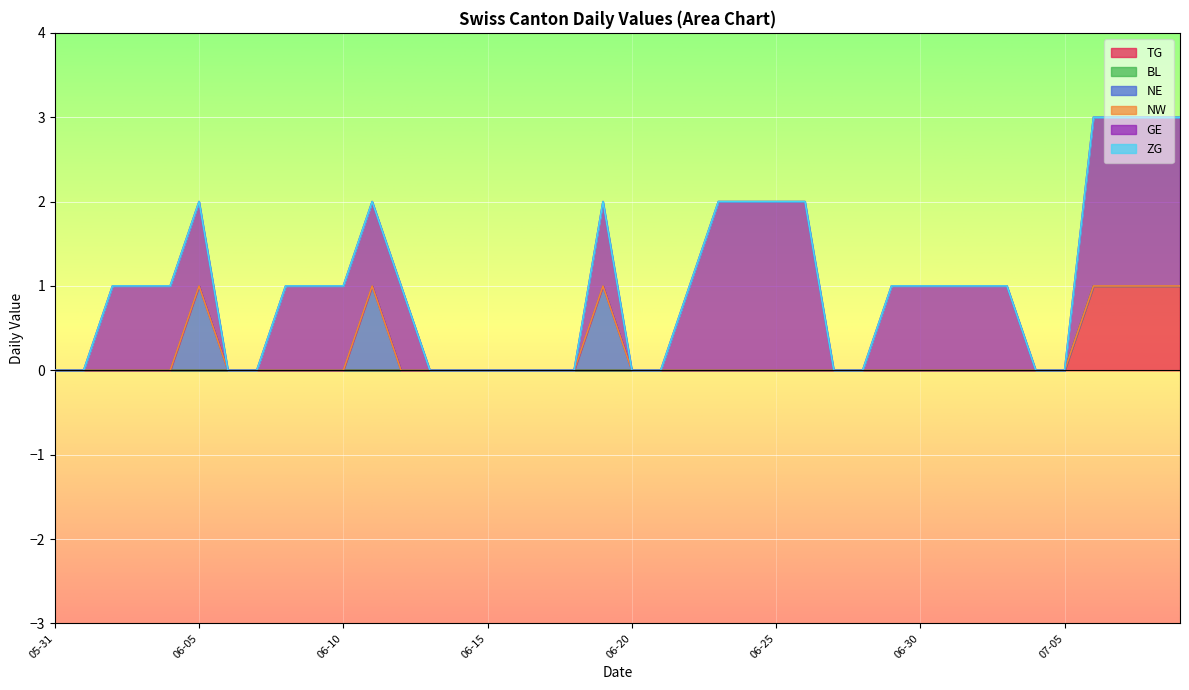

Which series has the largest range (max minus min)?

GE